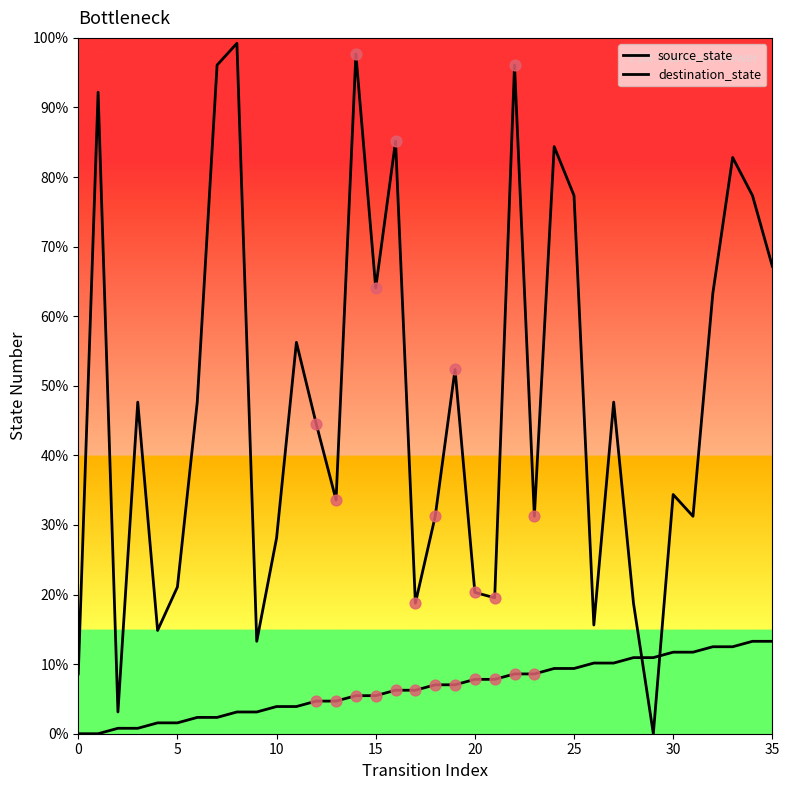

Which series has the largest total across all categories?

destination_state